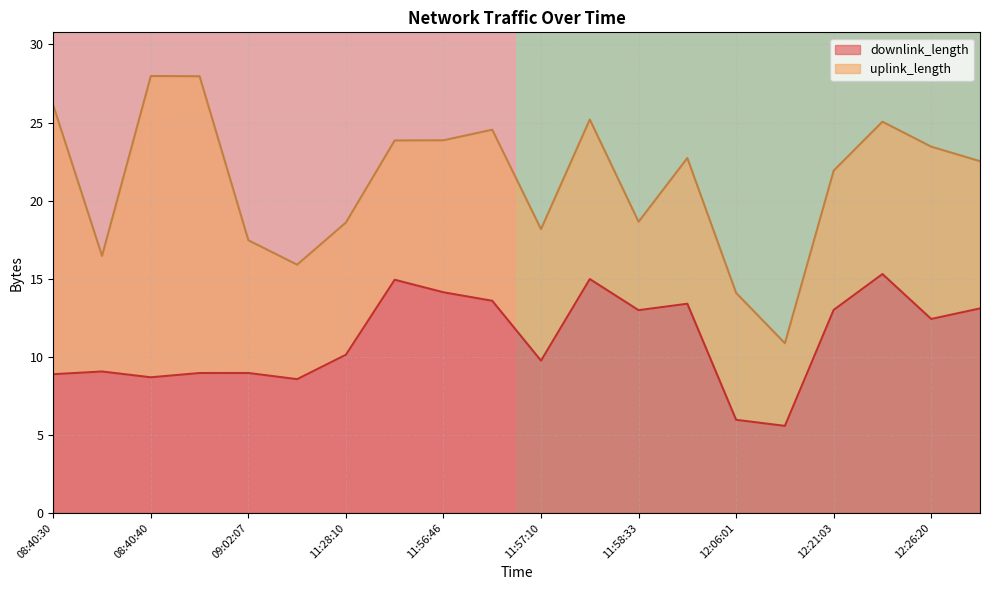

True or false: downlink_length has a value of 10.0 at 12:06:01.

False